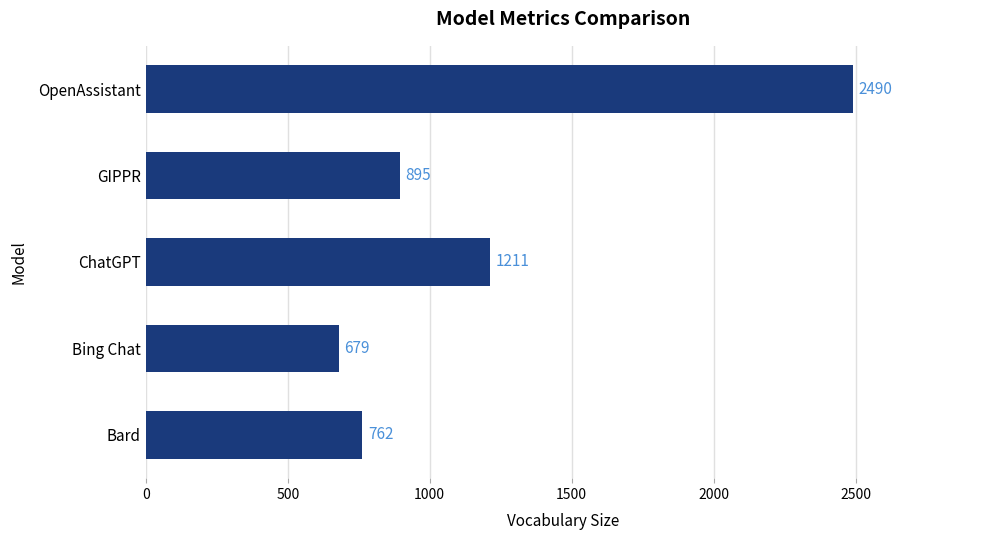

List the labels in order of value, largest first.

OpenAssistant, ChatGPT, GIPPR, Bard, Bing Chat